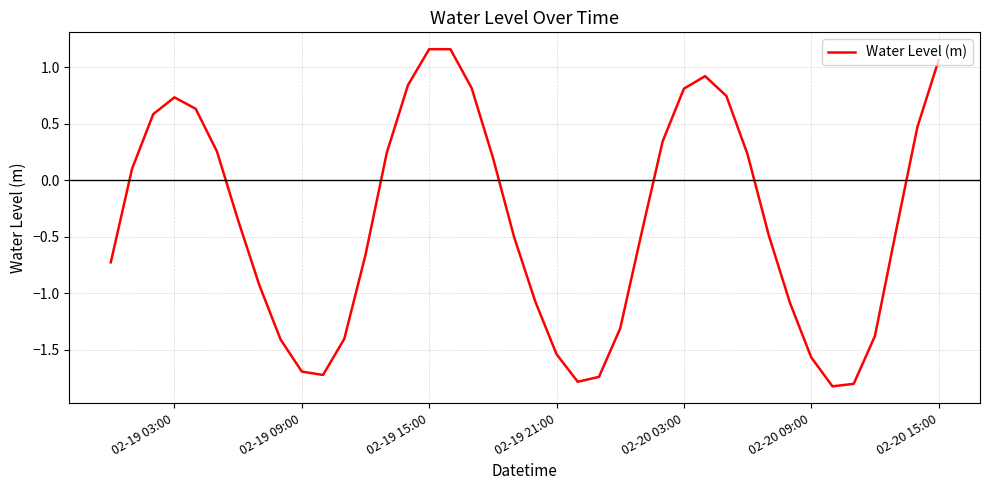

What is the minimum value shown in the chart?

-1.8